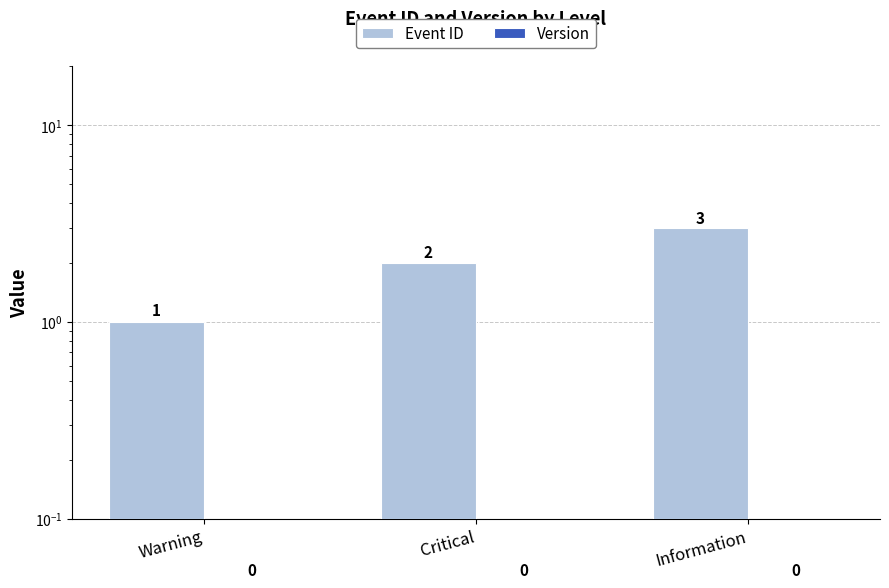

Is the value of Version at Critical greater than the value of Event ID at Critical?

No